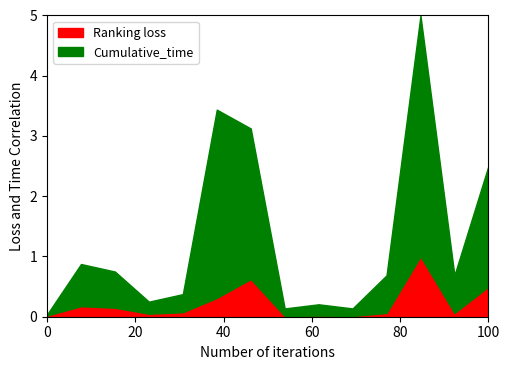

Does the chart have visible grid lines?

No